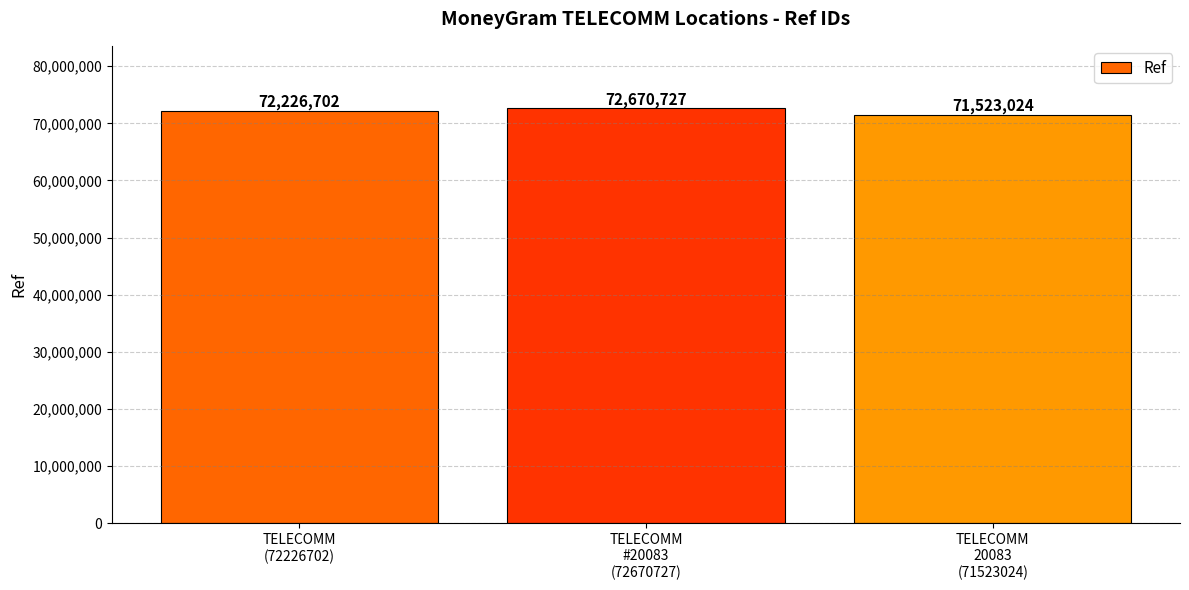

What position from the left is TELECOMM
(72226702)?

1